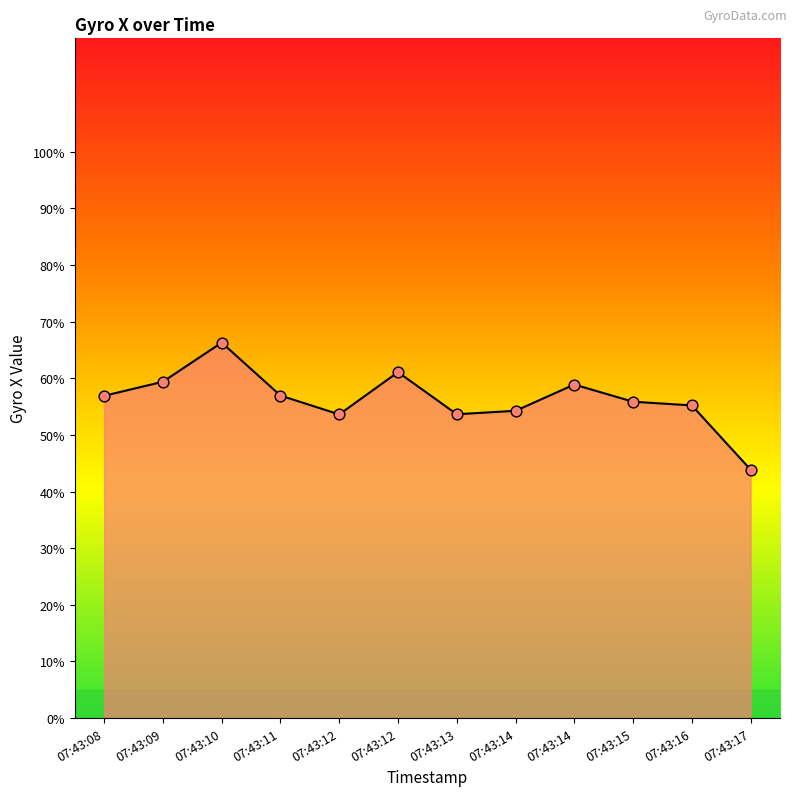

What is the ratio of the value at 07:43:14 to the value at 07:43:14?

0.9